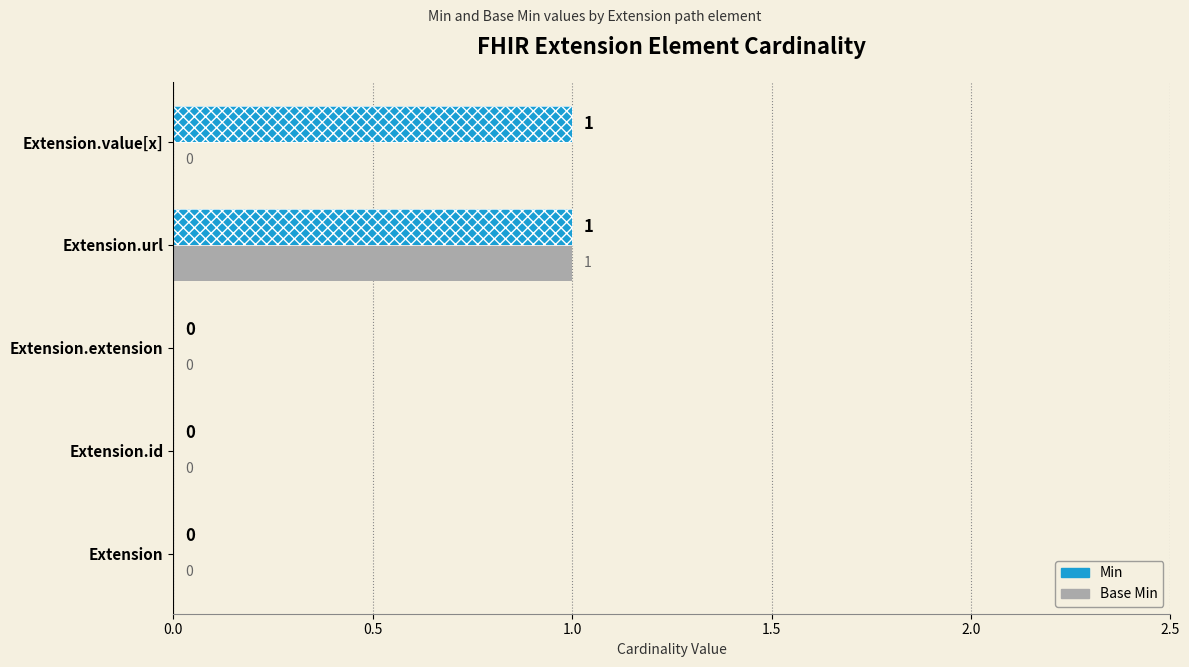

Between Extension.value[x] and Extension, which is larger?

Extension.value[x]